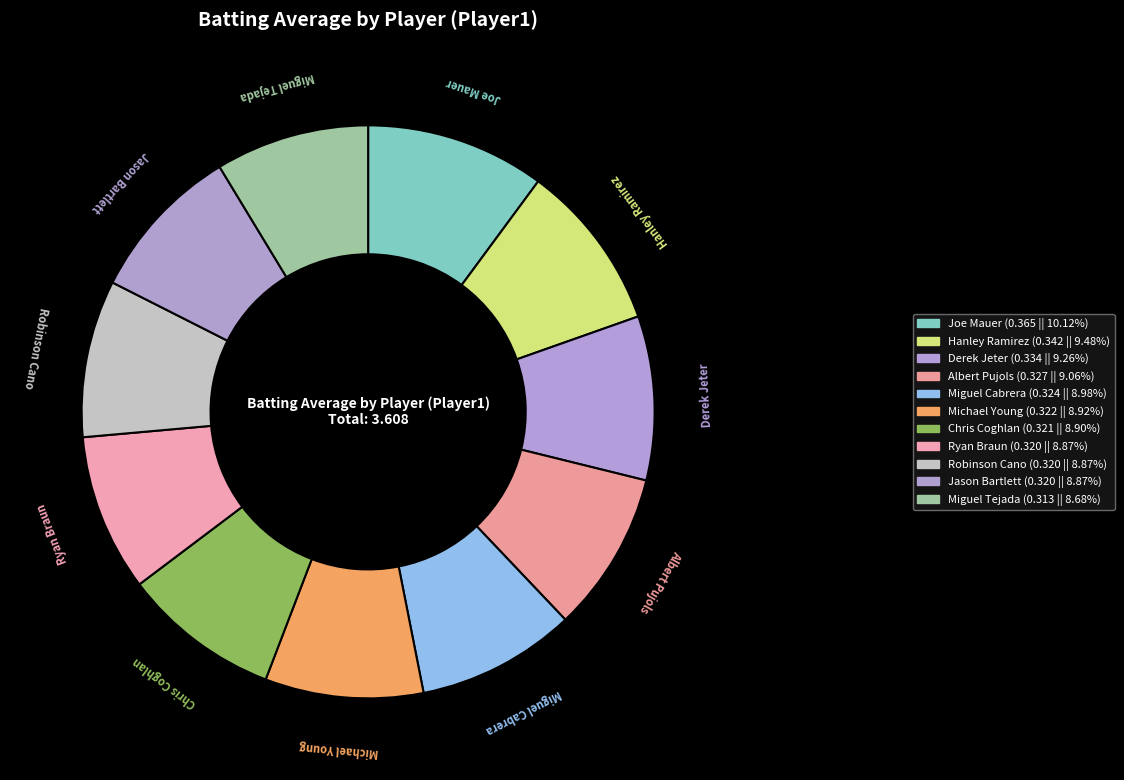

Count the number of slices in the pie.

11